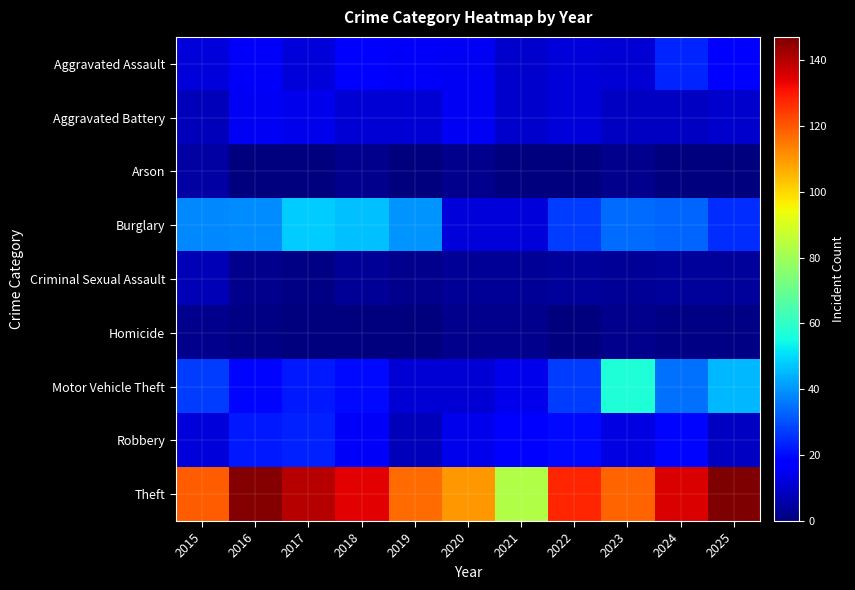

What is the difference between the highest and lowest values at 2025?

147